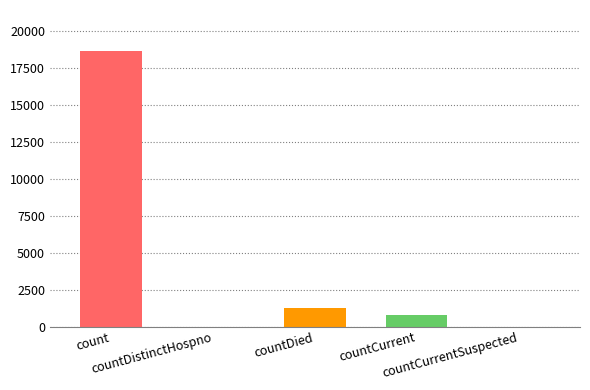

Does the chart contain stacked bars?

No